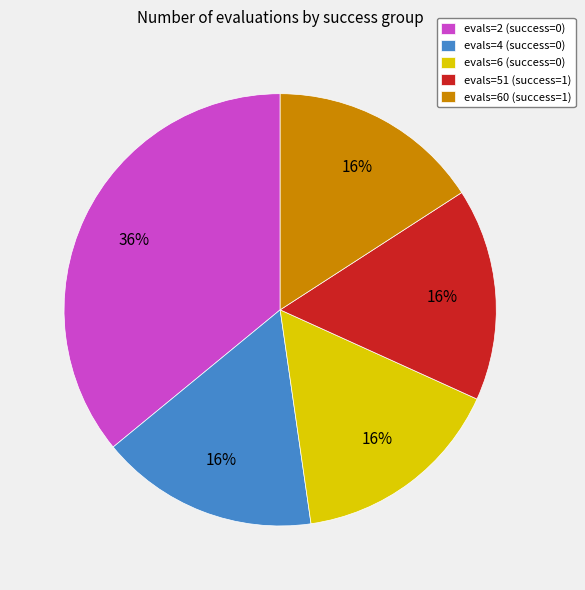

Does any single category account for the majority?

No